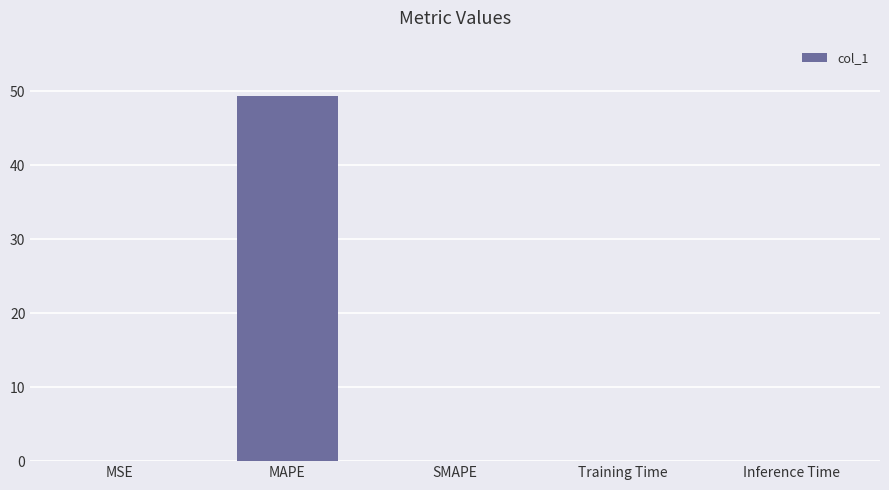

What is the approximate value at MAPE?

49.4